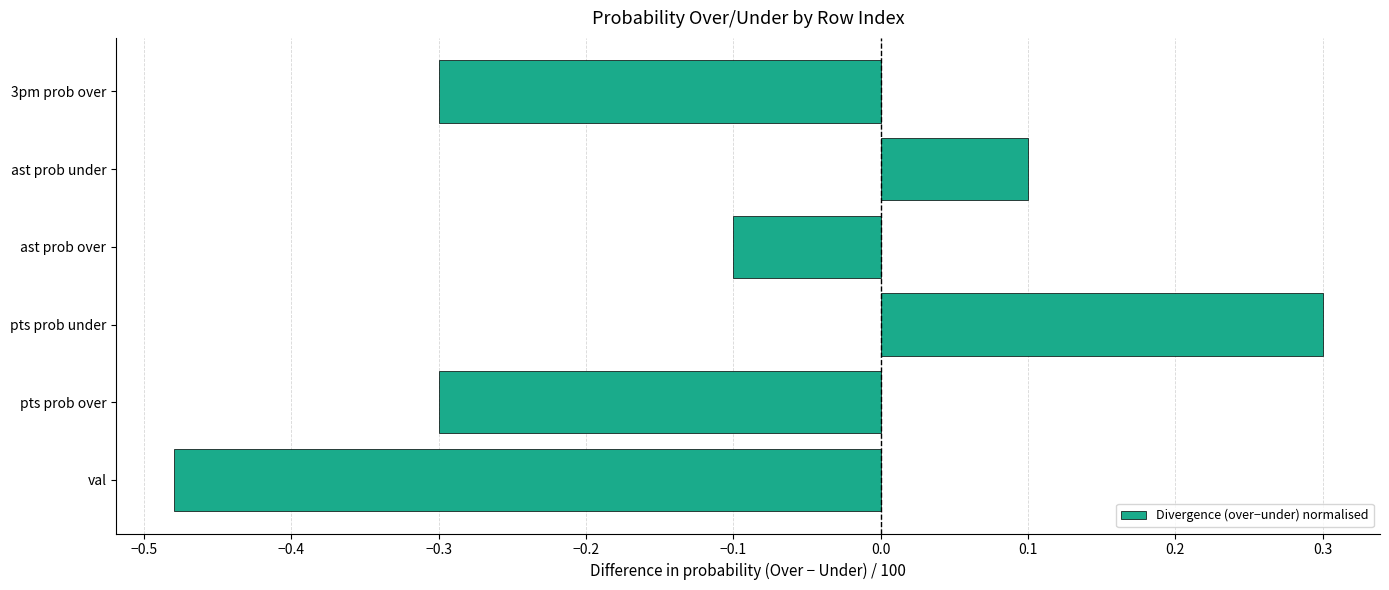

How many values are below zero?

4